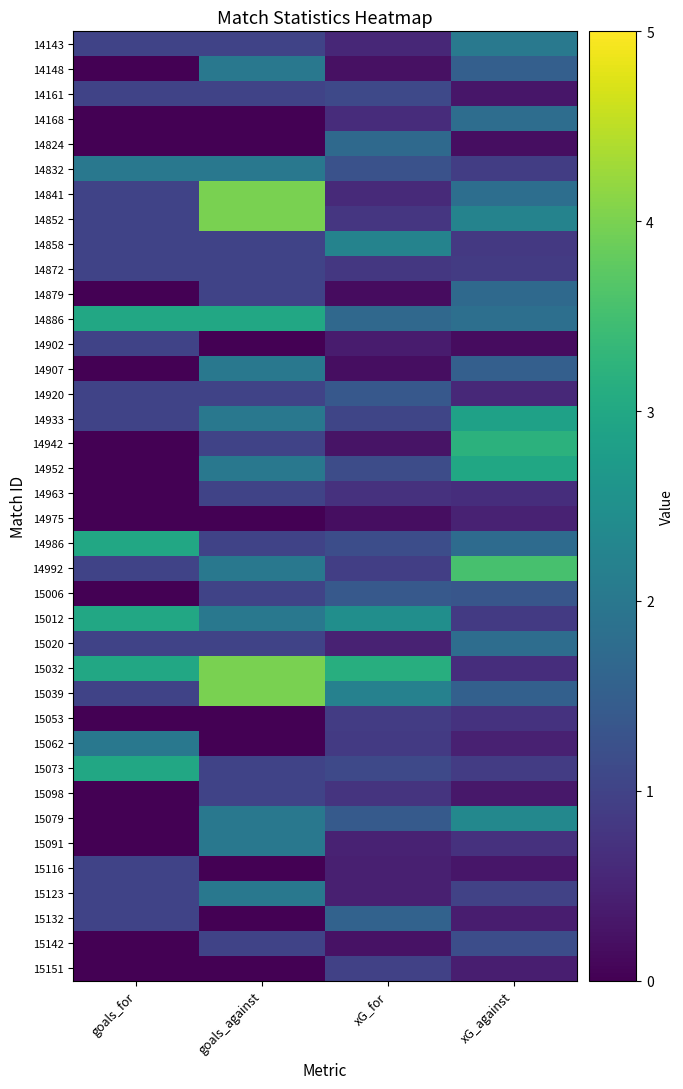

At how many categories does at least one series exceed 2?

4